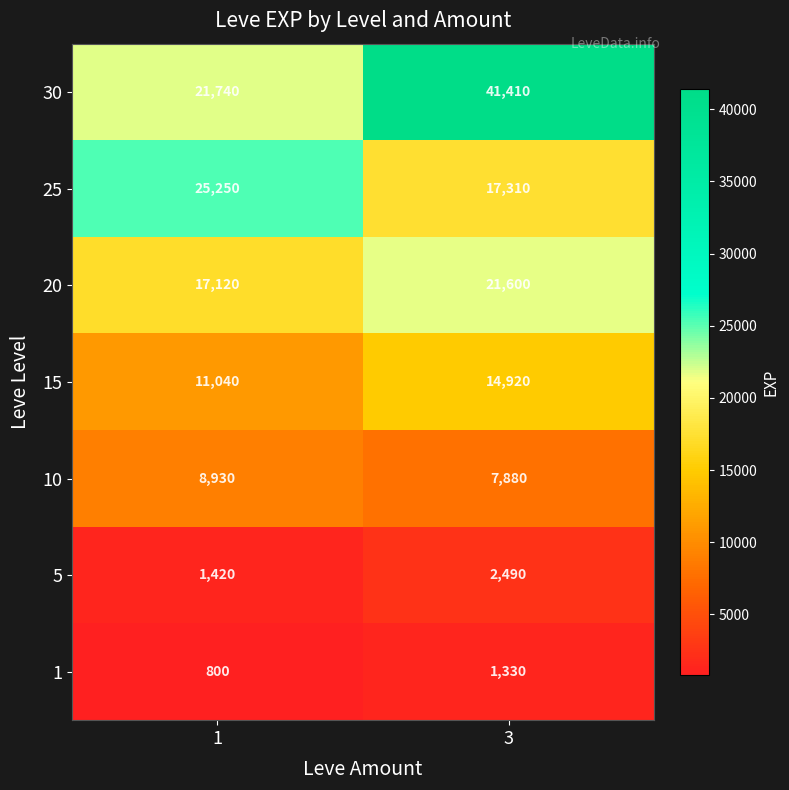

What is the highest value of the 15 series?

14920